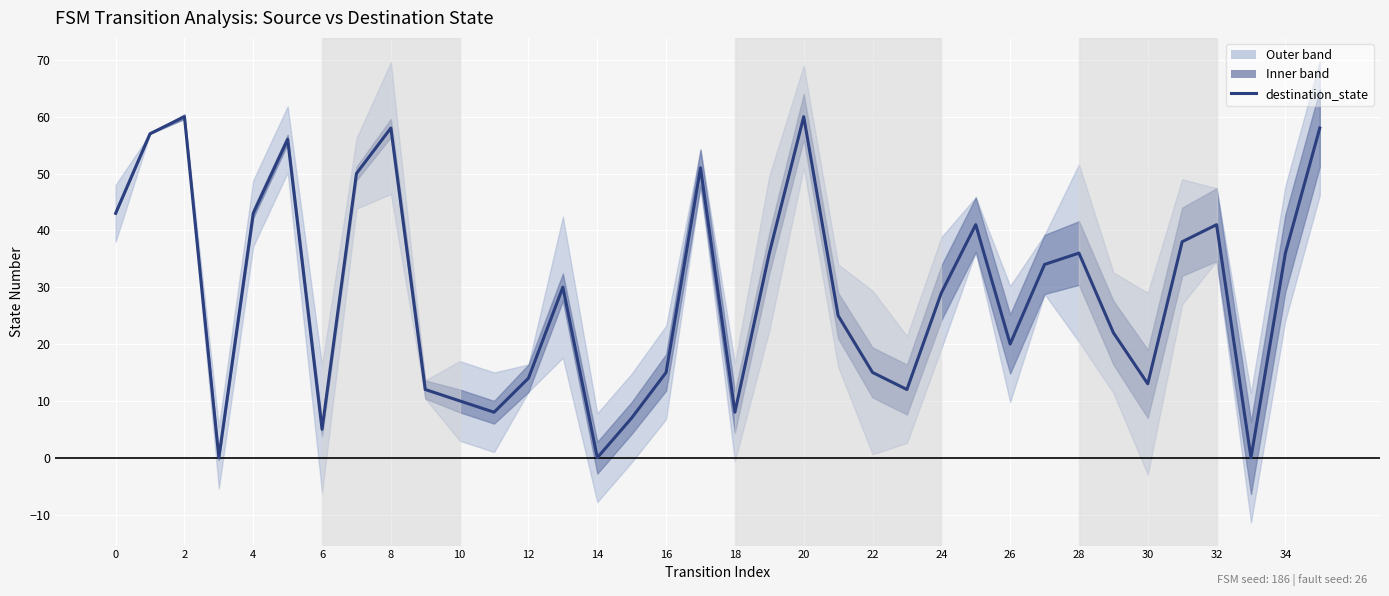

Is it true that the value at 32 is 41?

True